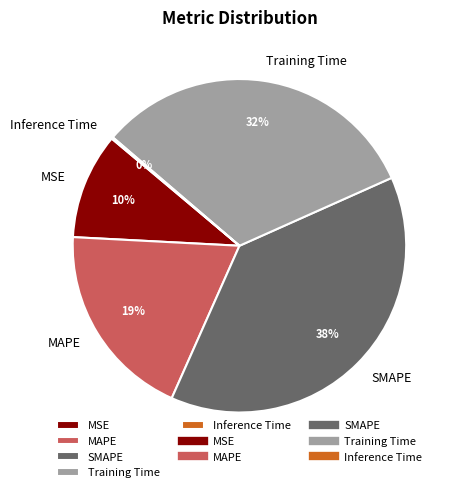

To the nearest percent, what is the difference between the largest and smallest slice percentages?

38%